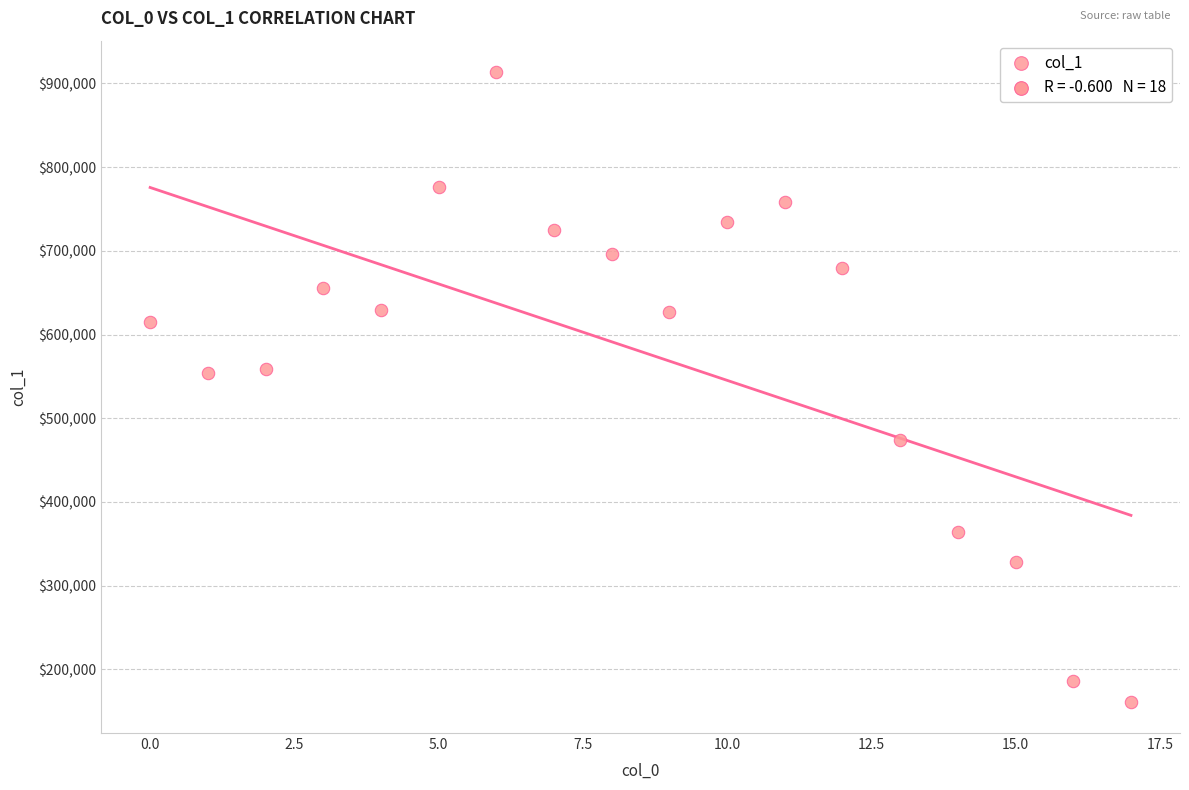

What is the range of Y values (max minus min)?

751708